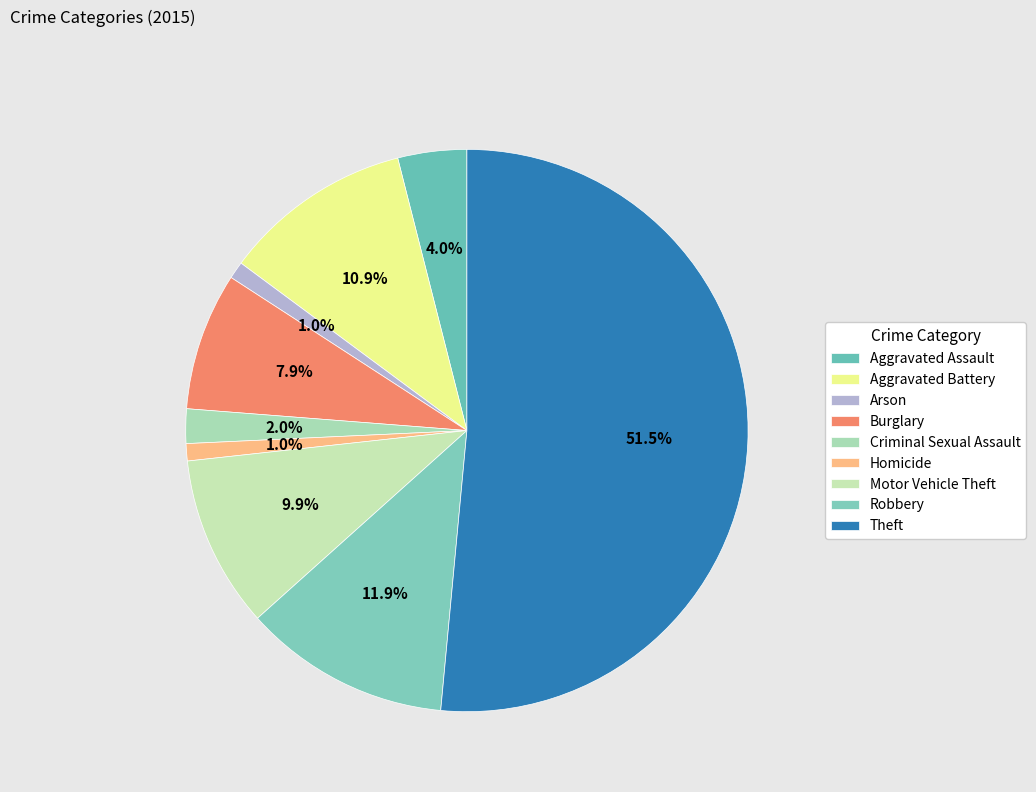

To the nearest percent, what is the combined percentage of Criminal Sexual Assault and Aggravated Assault?

6%